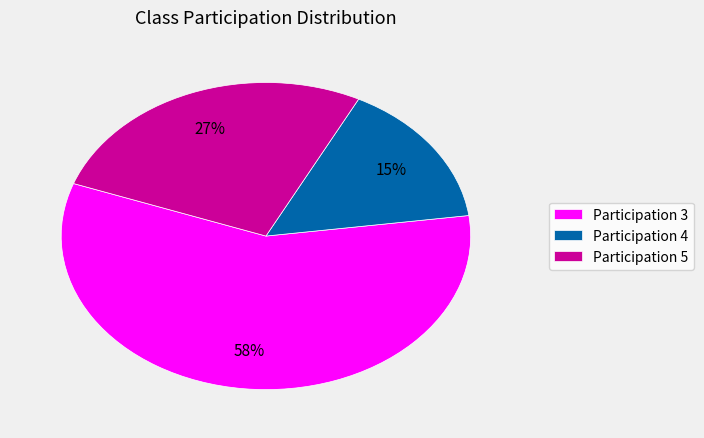

Approximately how many times larger is the value at Participation 4 compared to Participation 5?

0.6